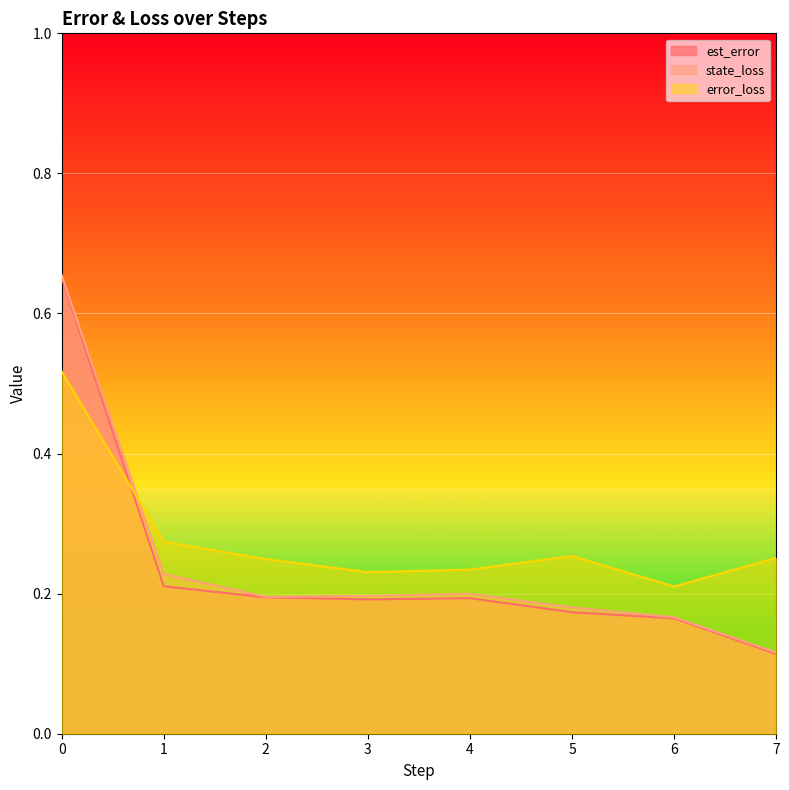

Which series ends up on top after the final intersection of est_error and error_loss?

error_loss